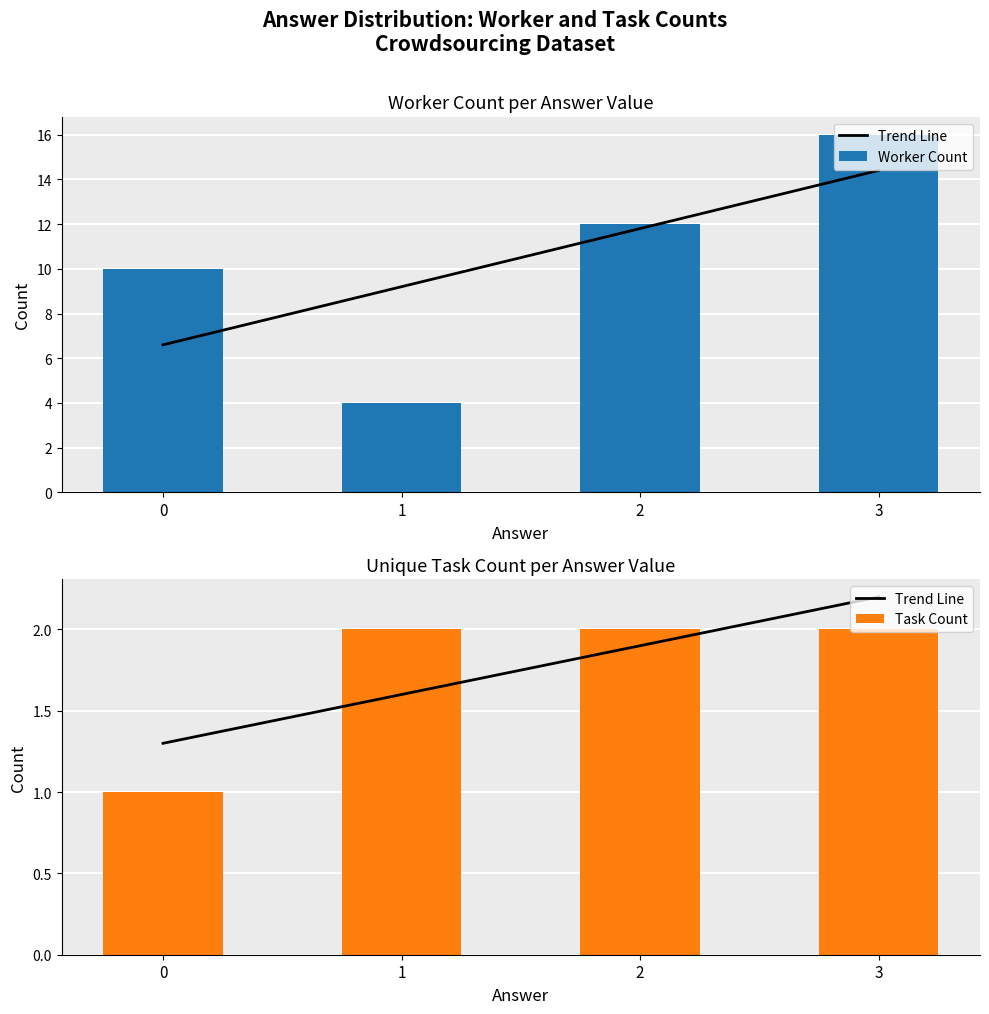

Is it true that Task Count equals 3 at 3?

False